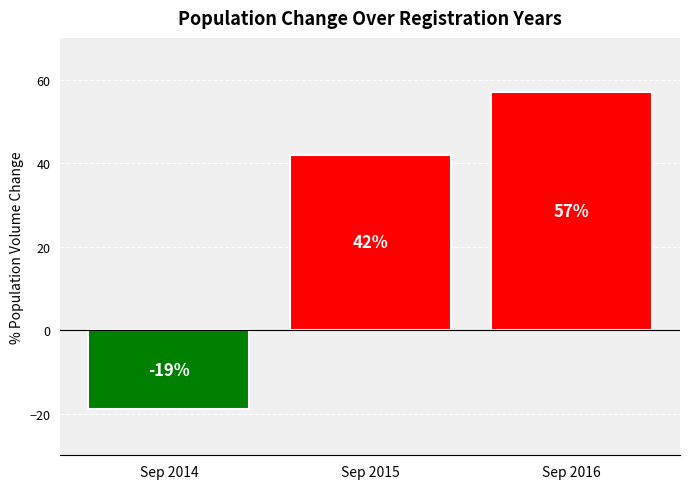

Which label corresponds to the smallest value in the chart?

Sep 2014